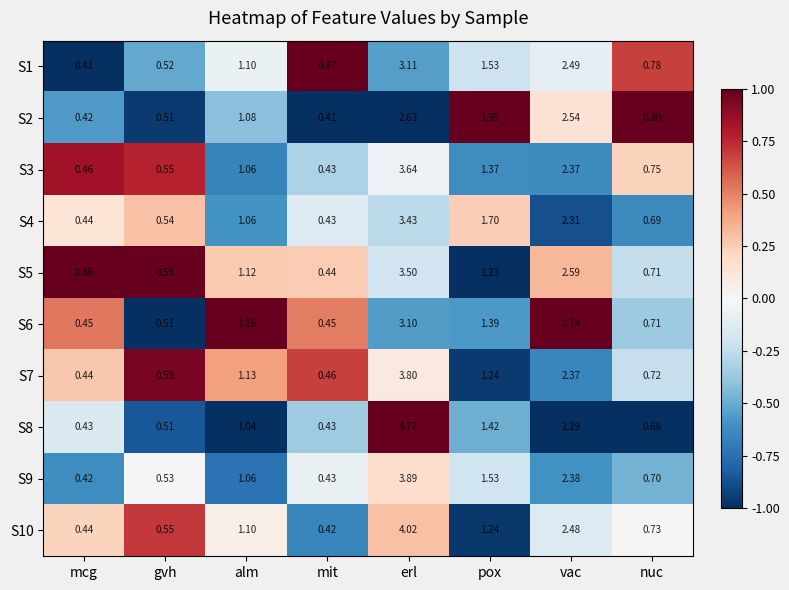

At which category does the chart reach its peak across all series?

erl